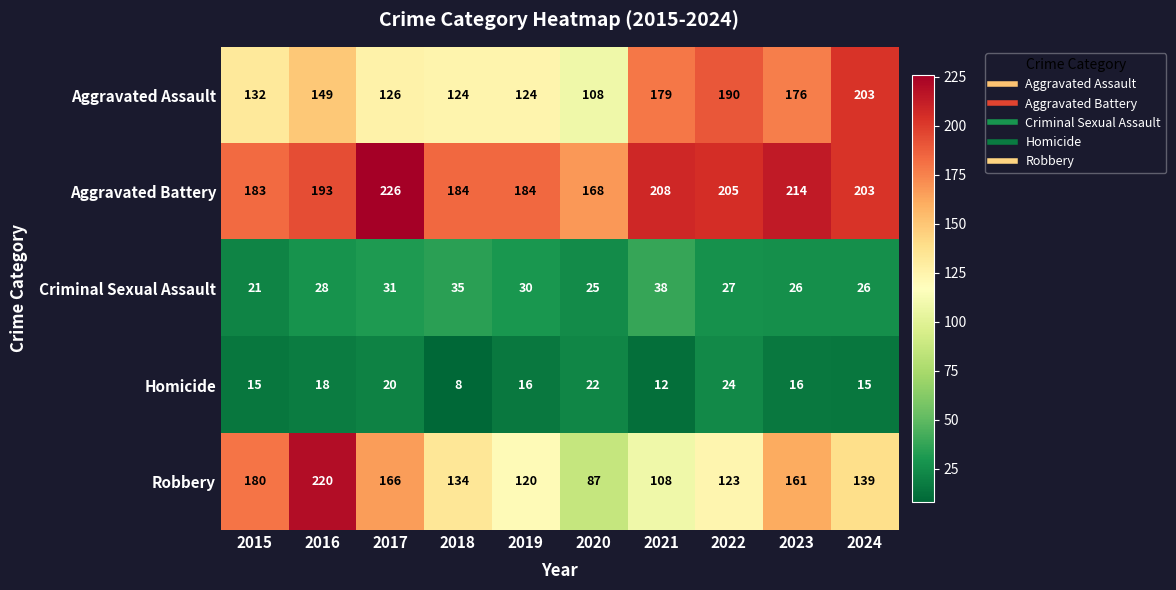

Which category has the highest value across all series?

2017